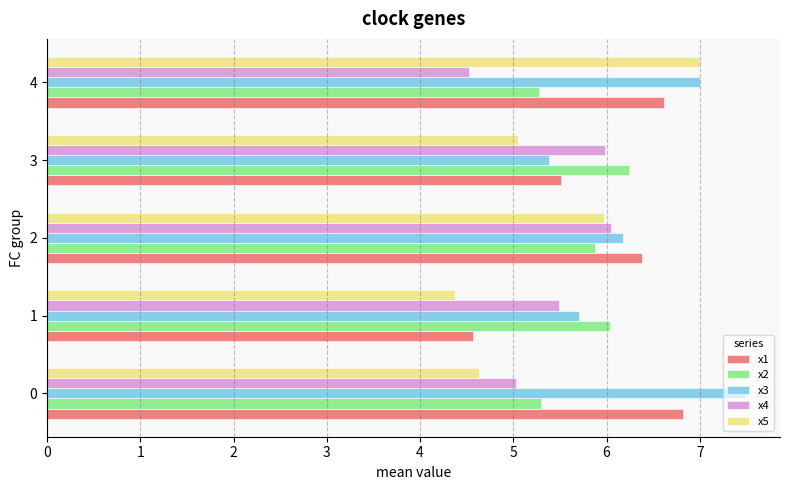

The x5 series shows 9.5 at 2. True or false?

False